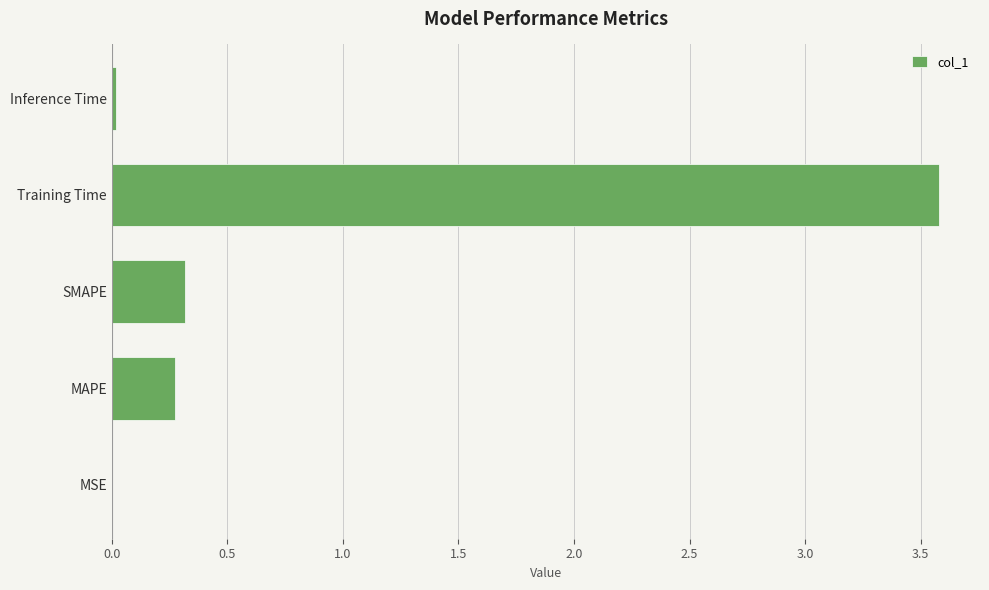

True or false: the data shows 5.5 at Training Time.

False